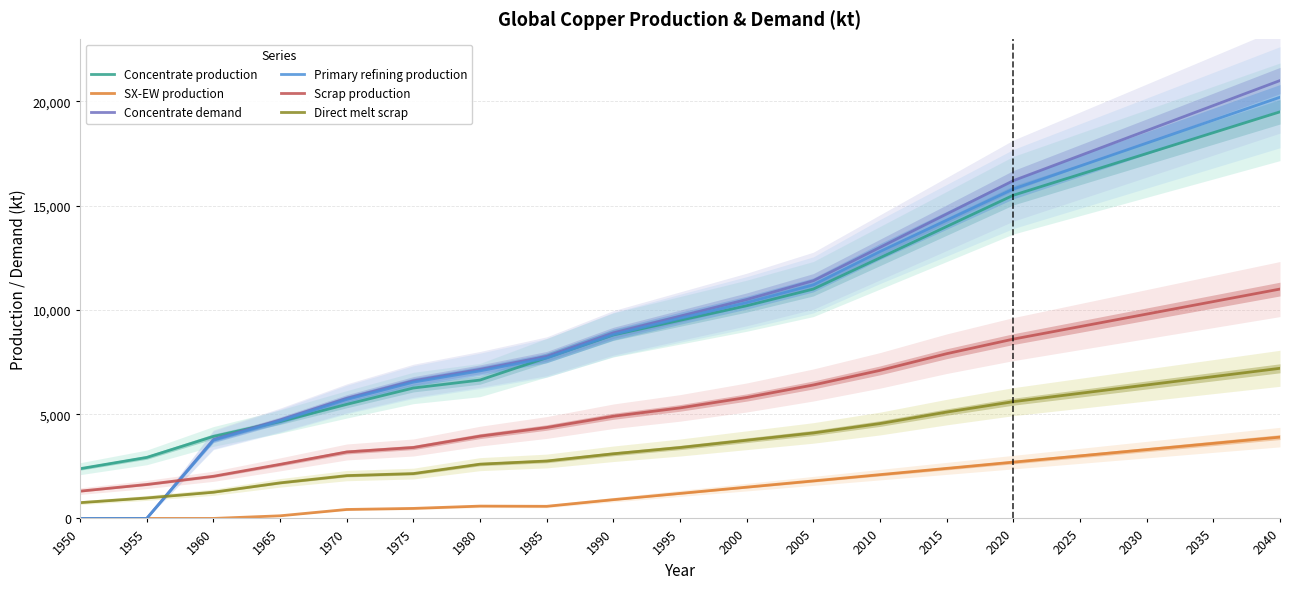

True or false: SX-EW production and Scrap production intersect in this chart.

False